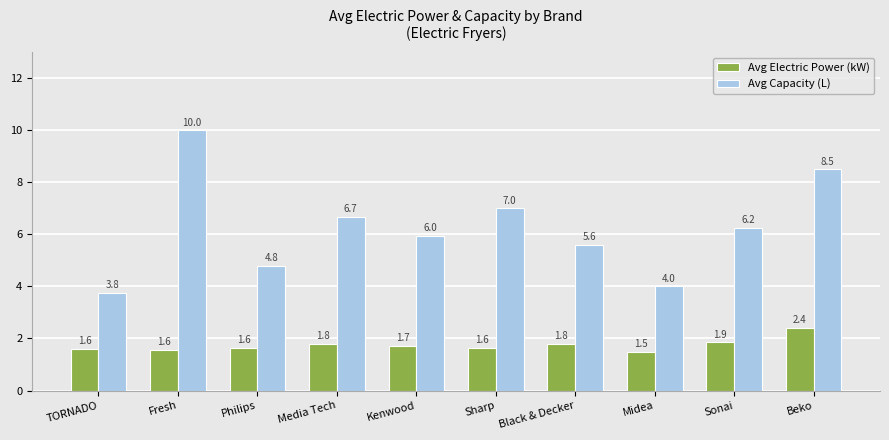

What is the total value across all series at Kenwood?

7.7